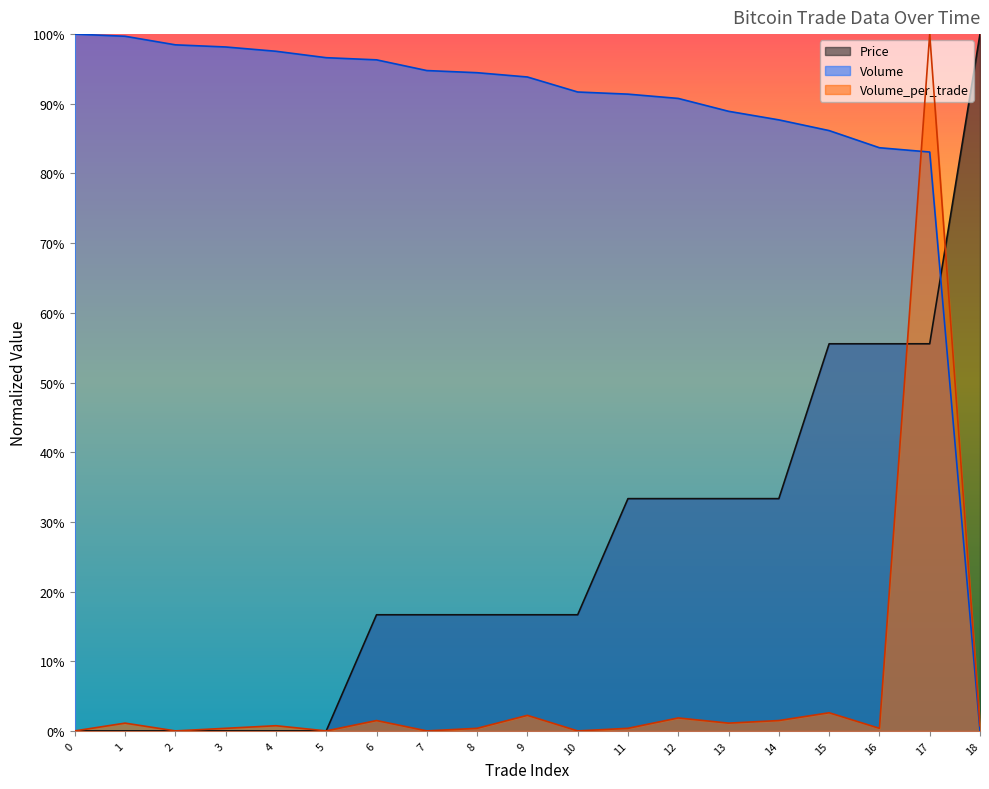

What is the total value across all series at 17?

2.4